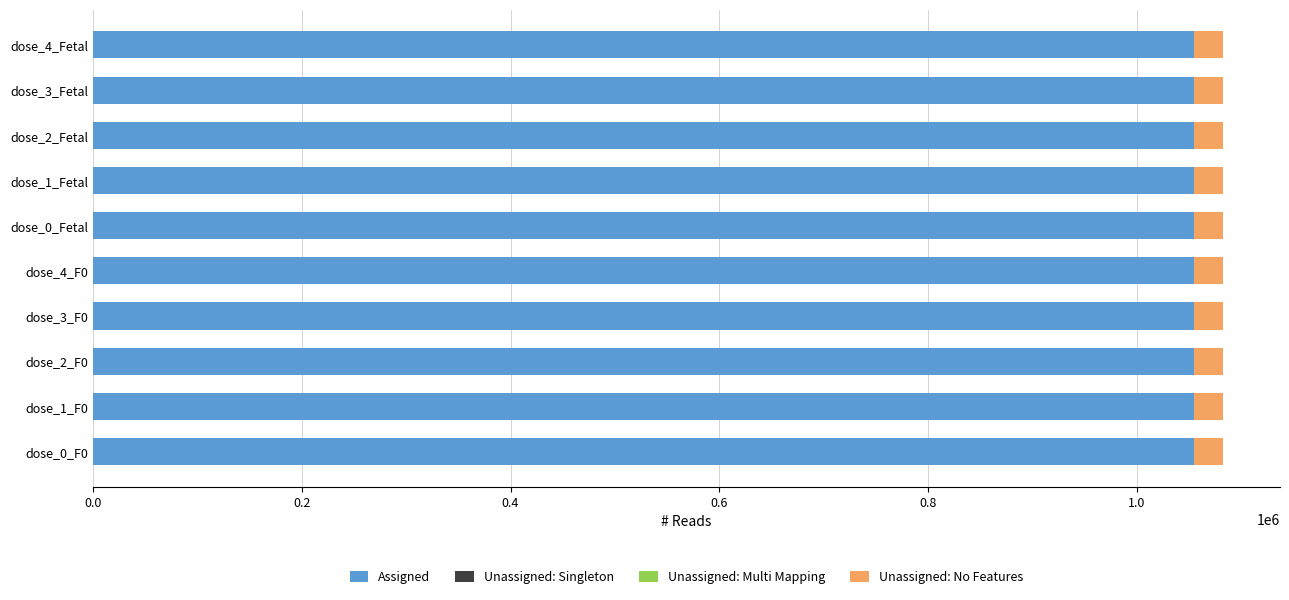

The Assigned series shows 1503980 at dose_4_F0. True or false?

False